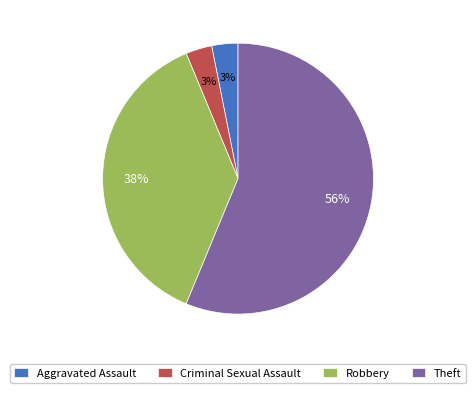

Between Theft and Criminal Sexual Assault, which is larger?

Theft